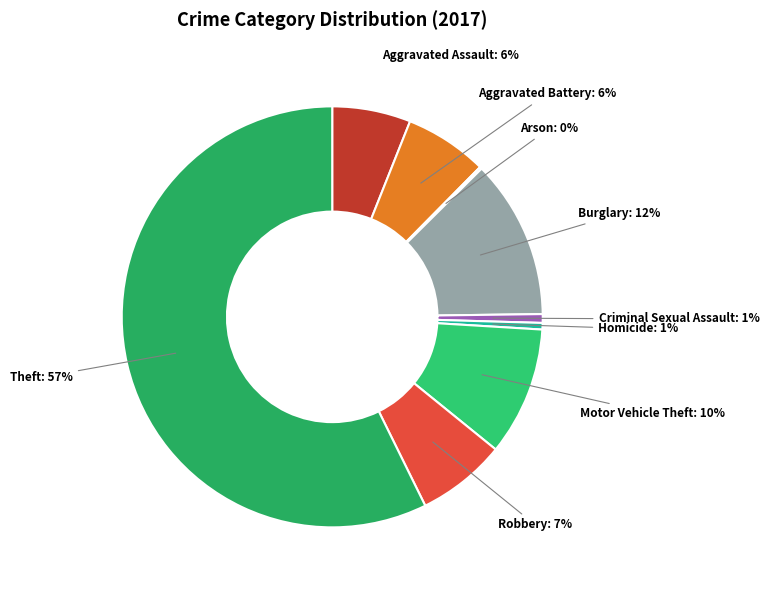

True or false: Homicide accounts for 11% of the total.

False